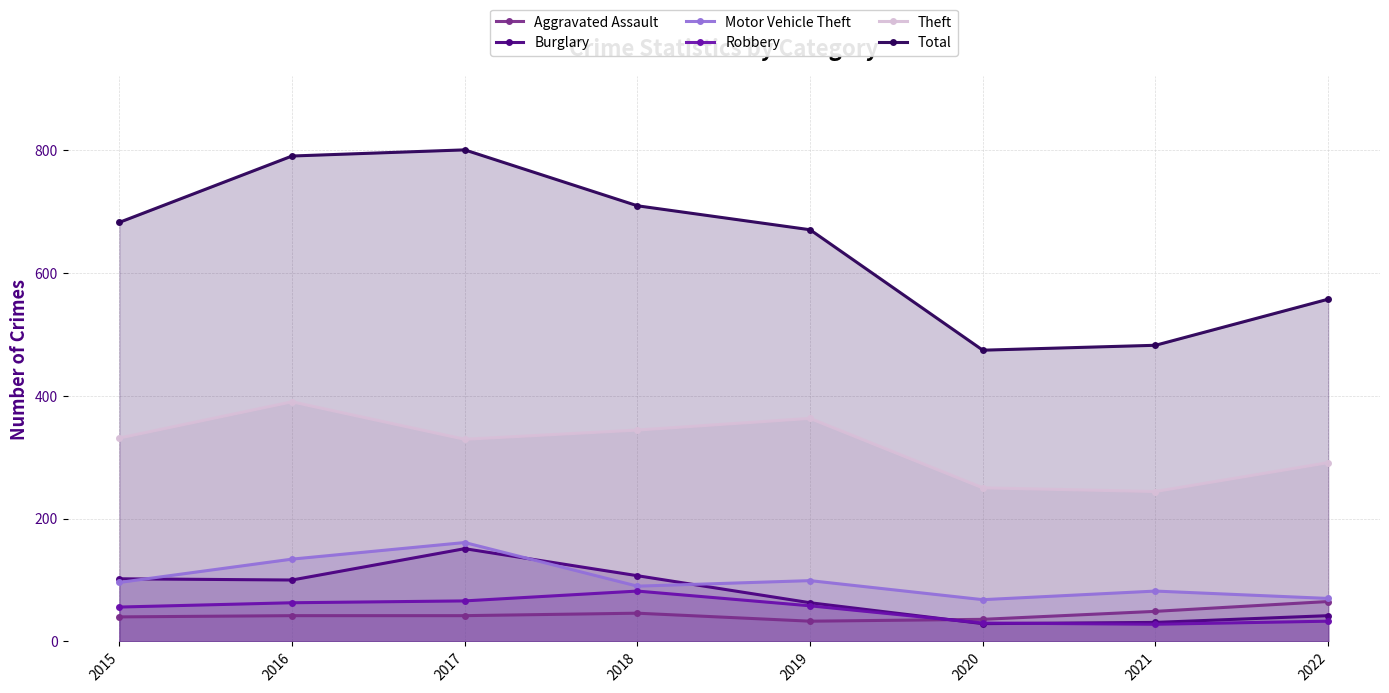

The Burglary series shows 151 at 2017. True or false?

True